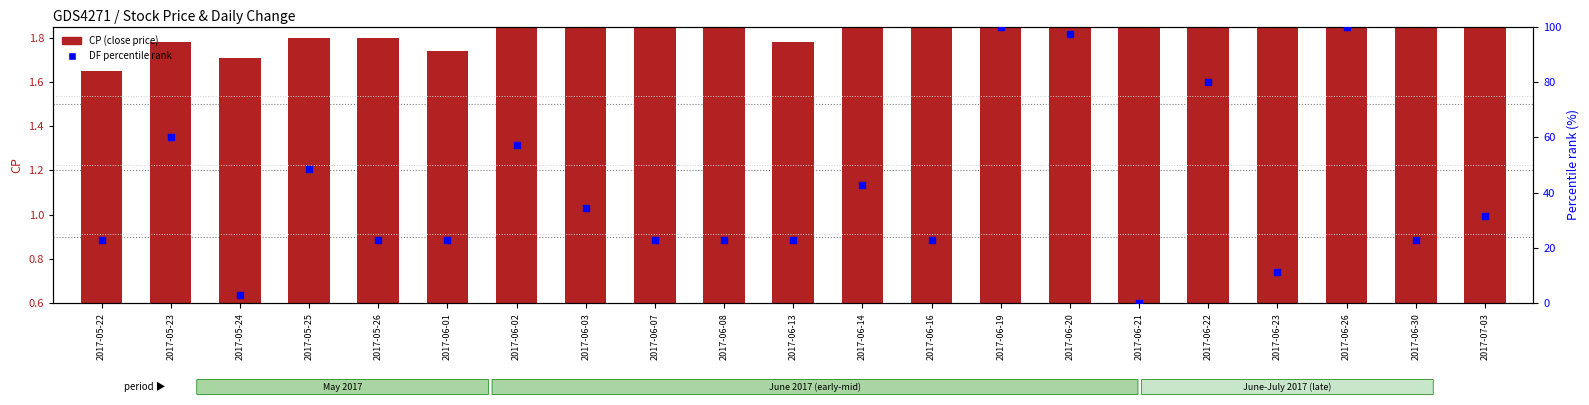

What are all the series names shown in the legend?

CP (close price), DF percentile rank